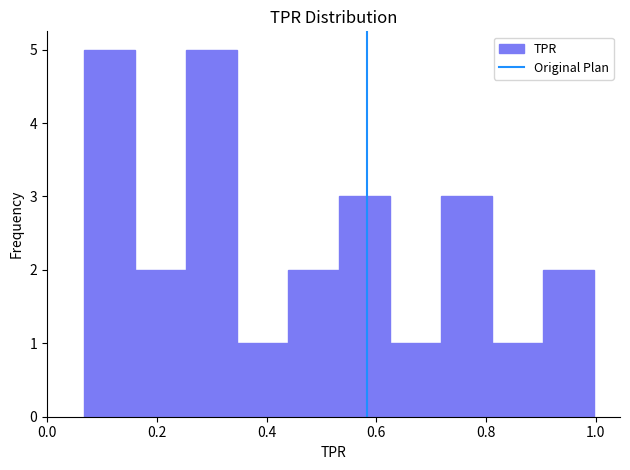

What is the height of the bar covering 0.44 to 0.54 on the x-axis? Neither the bar edges nor the heights are printed on the chart, so give them approximately, as read against the axes.

2